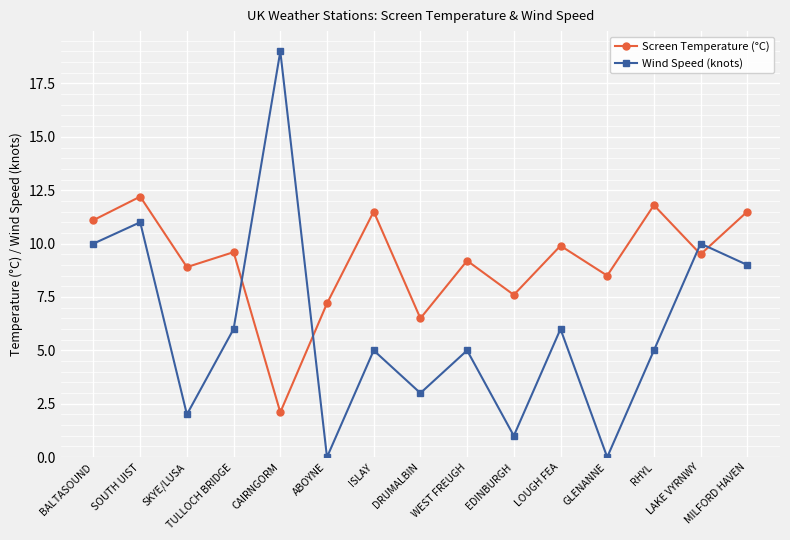

Reading left to right, list all the values displayed in this chart.

Screen Temperature (°C): BALTASOUND=11.1	SOUTH UIST=12.2	SKYE/LUSA=8.9	TULLOCH BRIDGE=9.6	CAIRNGORM=2.1	ABOYNE=7.2	ISLAY=11.5	DRUMALBIN=6.5	WEST FREUGH=9.2	EDINBURGH=7.6	LOUGH FEA=9.9	GLENANNE=8.5	RHYL=11.8	LAKE VYRNWY=9.5	MILFORD HAVEN=11.5
Wind Speed (knots): BALTASOUND=10.0	SOUTH UIST=11.0	SKYE/LUSA=2.0	TULLOCH BRIDGE=6.0	CAIRNGORM=19.0	ABOYNE=0.0	ISLAY=5.0	DRUMALBIN=3.0	WEST FREUGH=5.0	EDINBURGH=1.0	LOUGH FEA=6.0	GLENANNE=0.0	RHYL=5.0	LAKE VYRNWY=10.0	MILFORD HAVEN=9.0